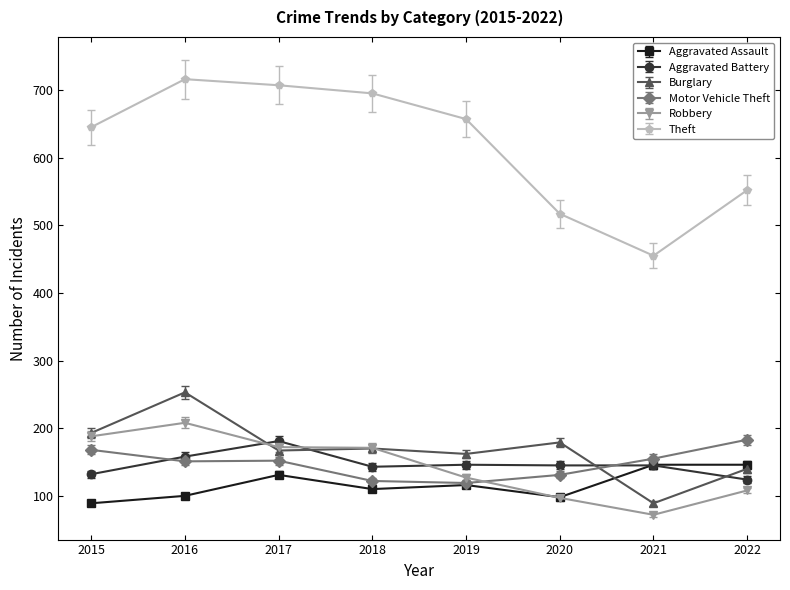

After their last crossing, which series has the higher values: Aggravated Assault or Robbery?

Aggravated Assault